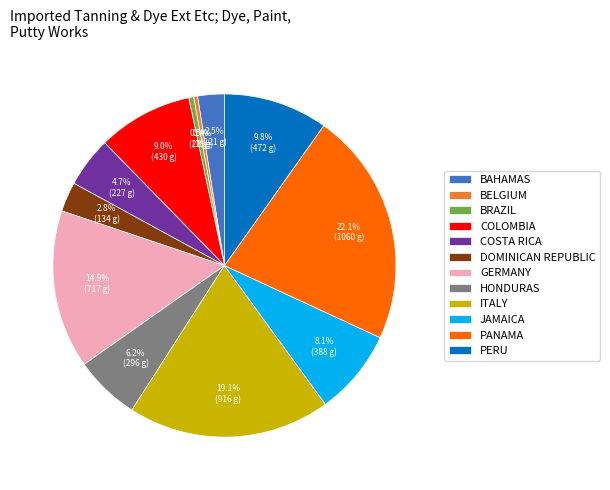

What portion of the pie excludes BRAZIL?

99.5%